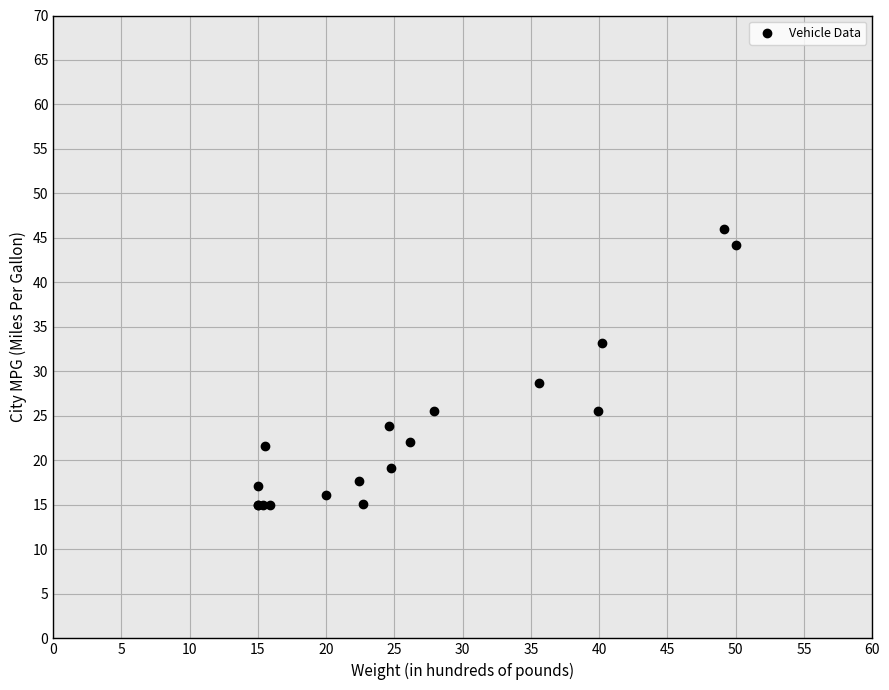

What Y value in the scatter plot is closest to 30?

28.7